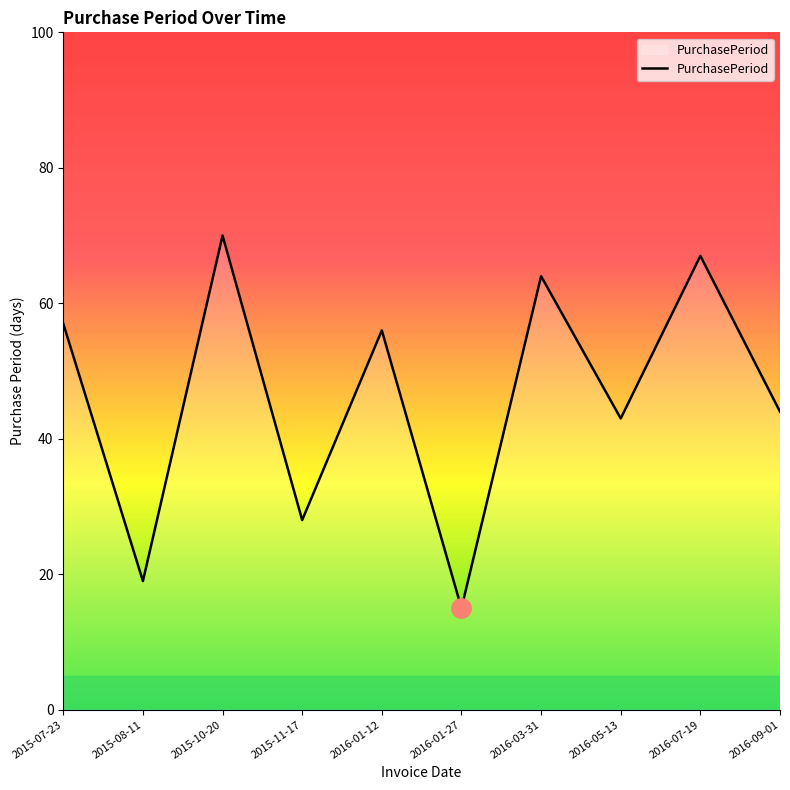

At which category does the data reach its first local peak?

2015-10-20